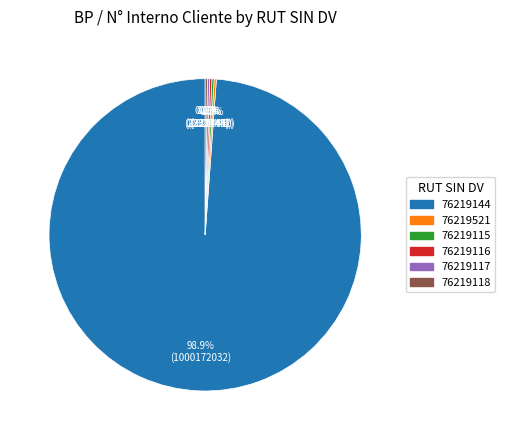

Is there any slice that represents more than half of the pie?

Yes